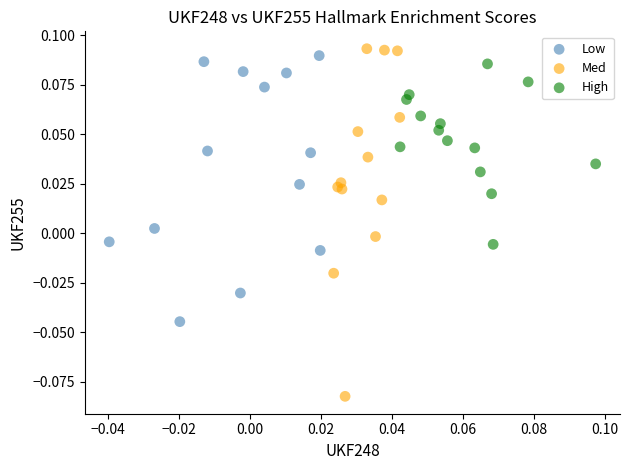

Which series reaches the minimum Y coordinate?

Med